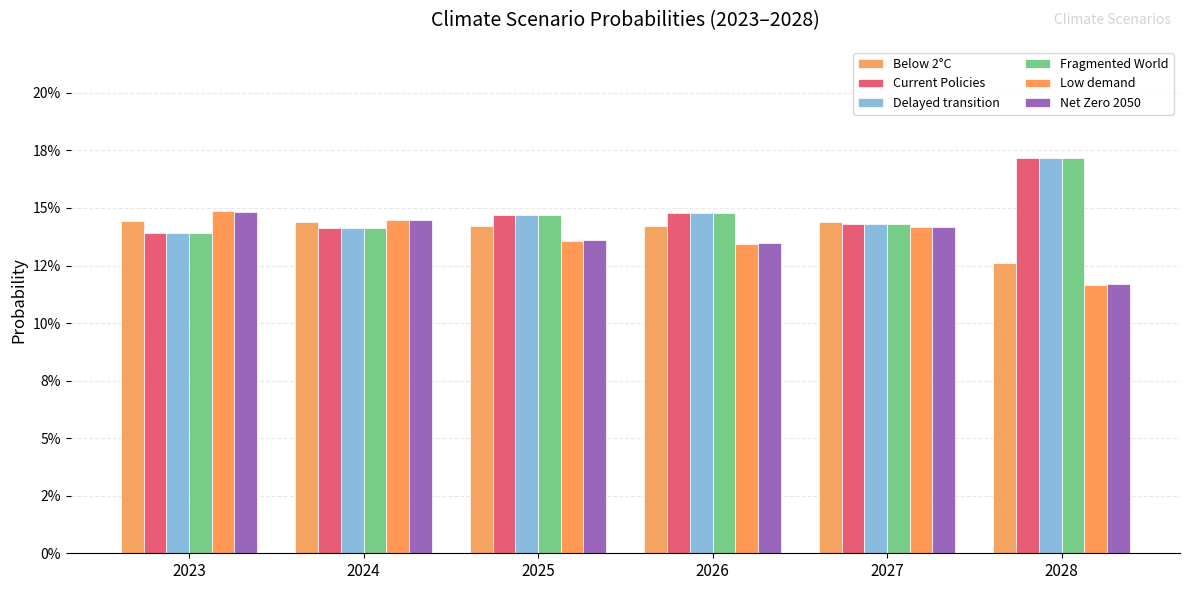

Are the bars grouped side by side (vs. stacked)?

Yes